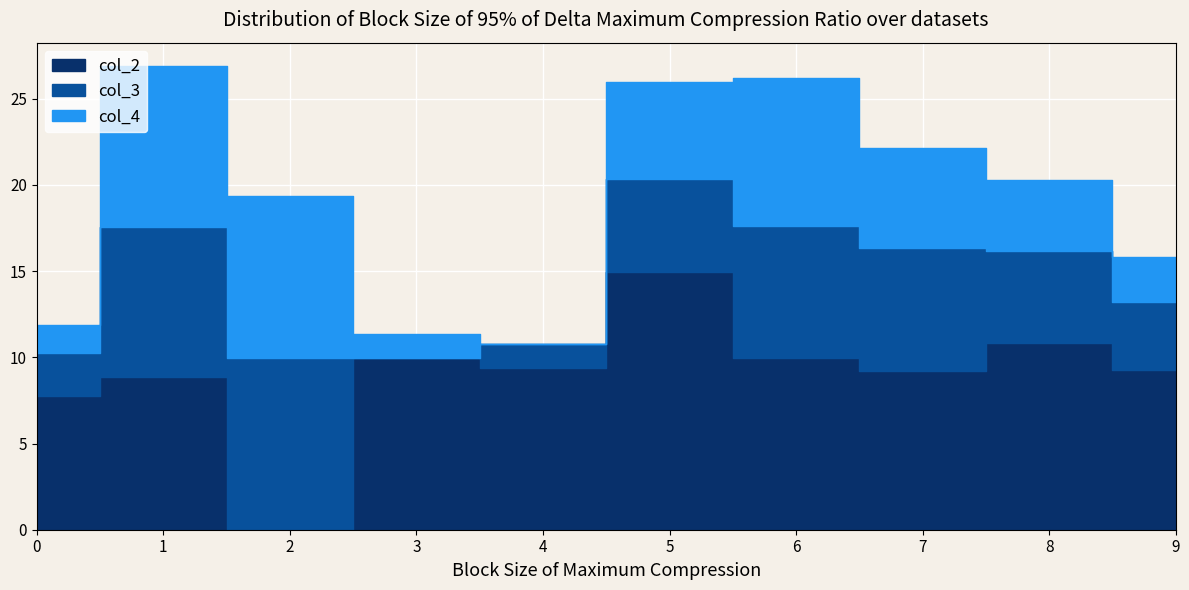

What is the value of the col_2 point at the 1st from the left?

7.8